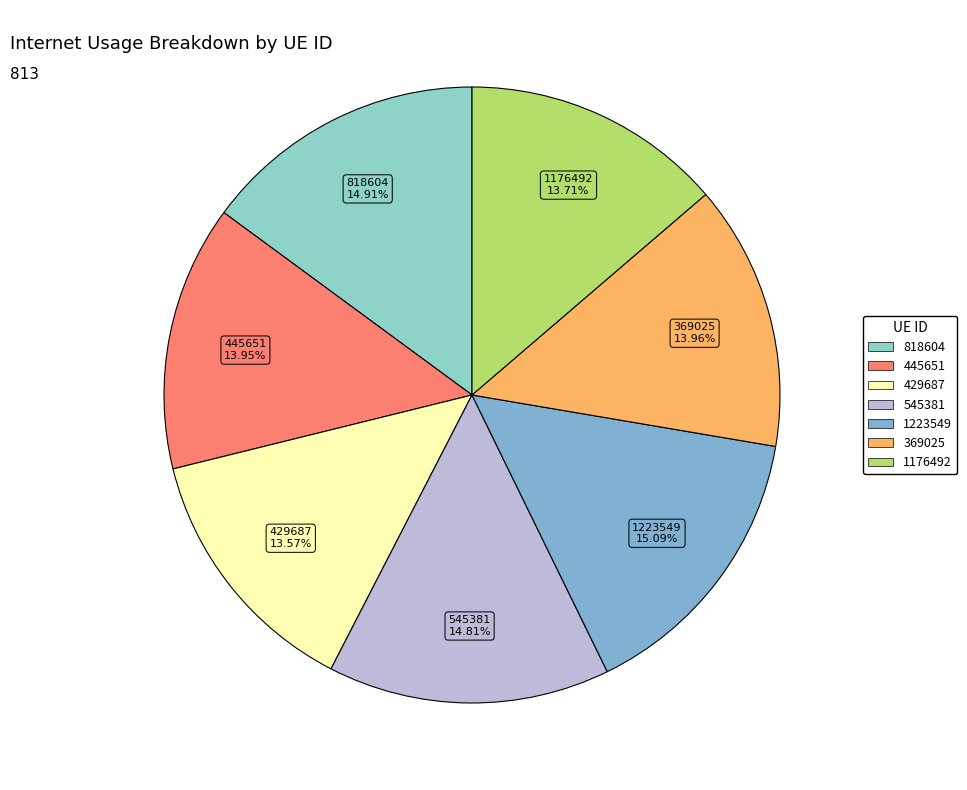

What is the ratio of the value at 818604 to the value at 1223549?

1.0